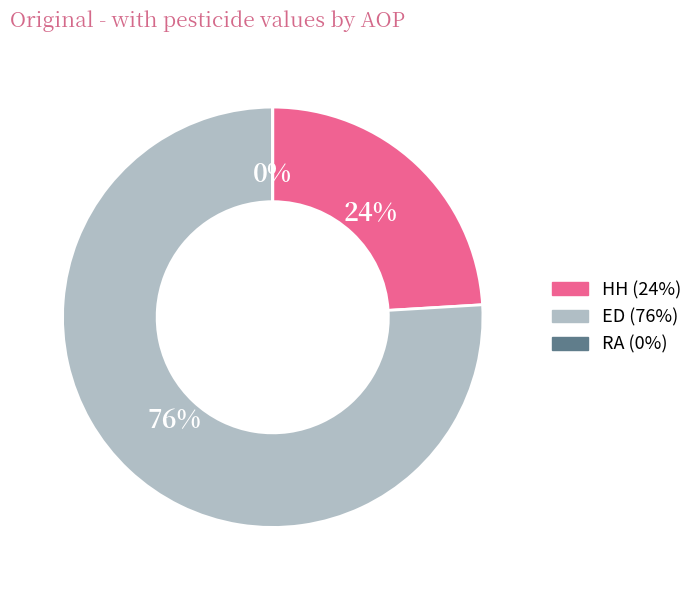

Is the sum of HH and ED greater than half?

Yes